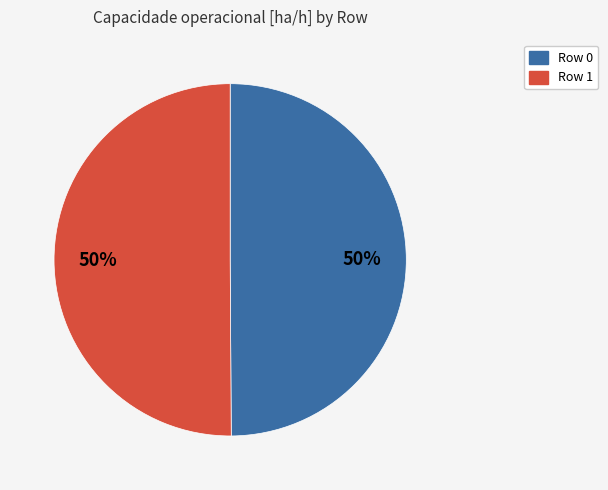

Is the sum of Row 1 and Row 0 greater than half?

Yes